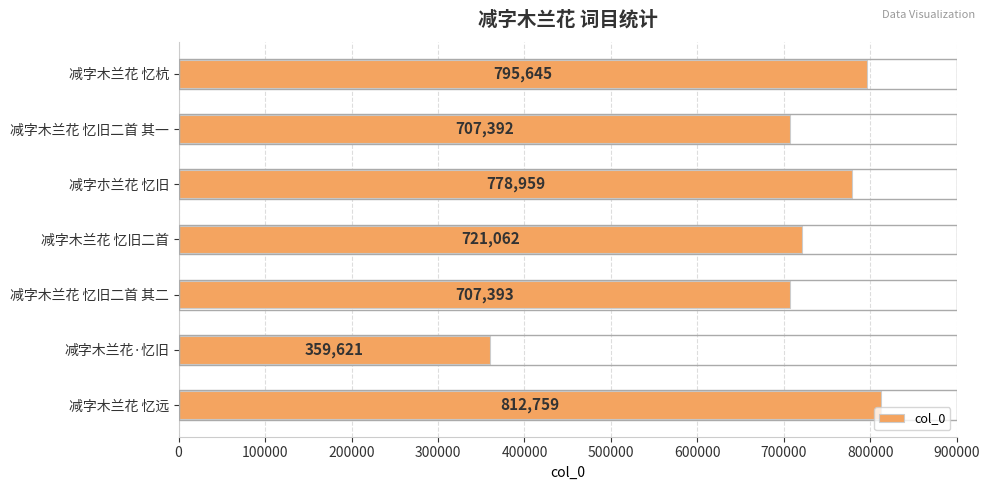

What is the ratio of the value at 减字木兰花 忆旧二首 其二 to the value at 减字木兰花 忆旧二首?

1.0